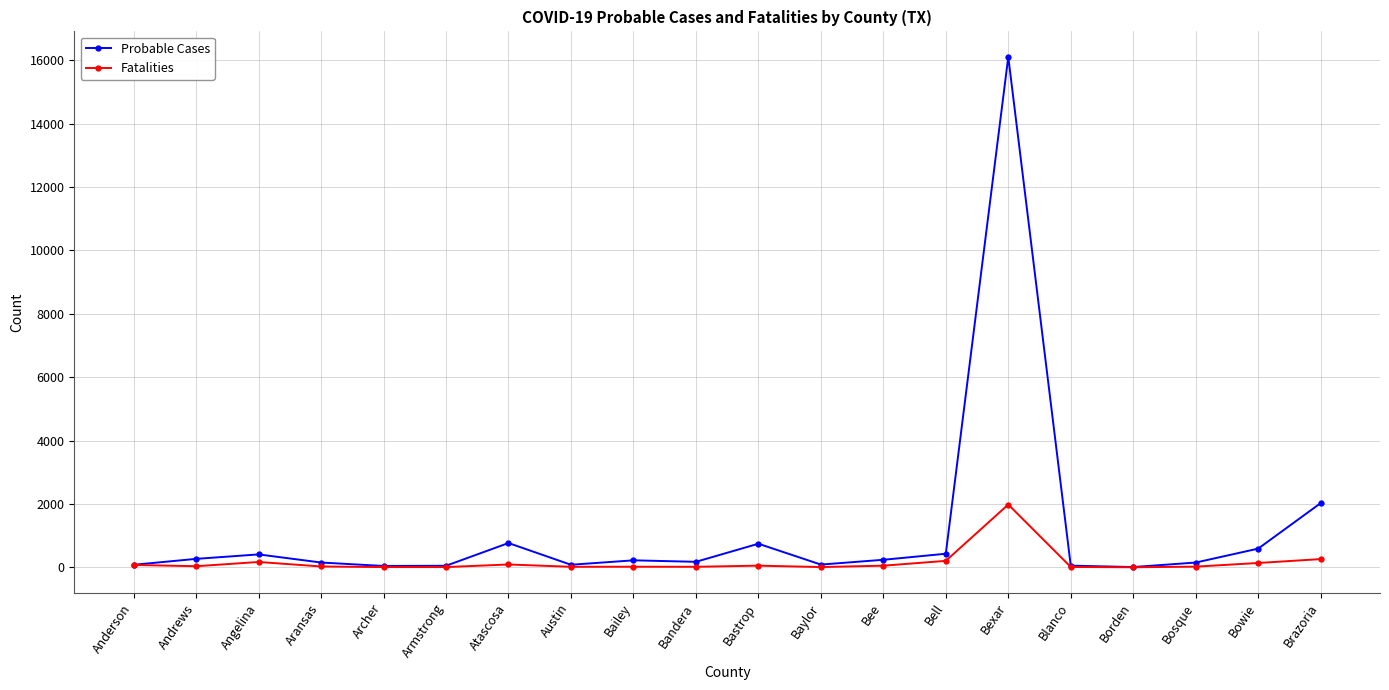

At which category does the chart reach its peak across all series?

Bexar